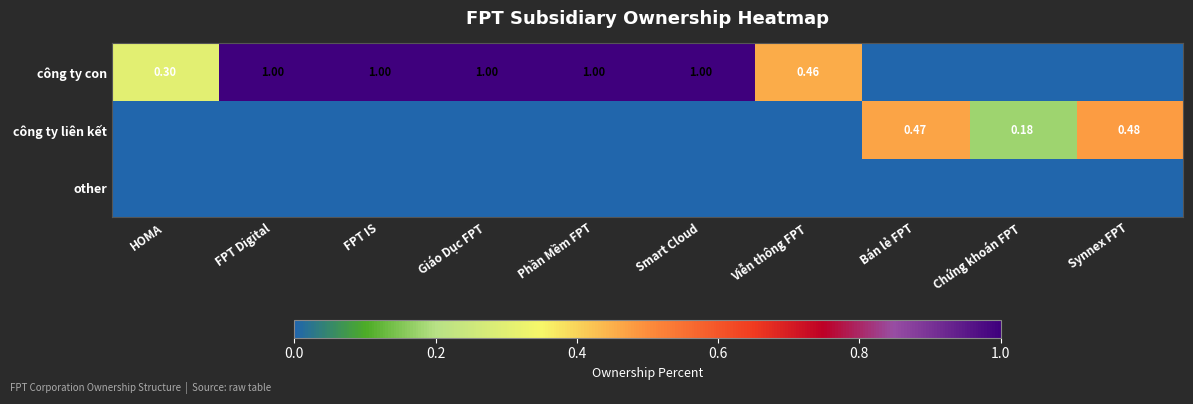

Is the value of other at Smart Cloud greater than the value of công ty liên kết at FPT Digital?

No